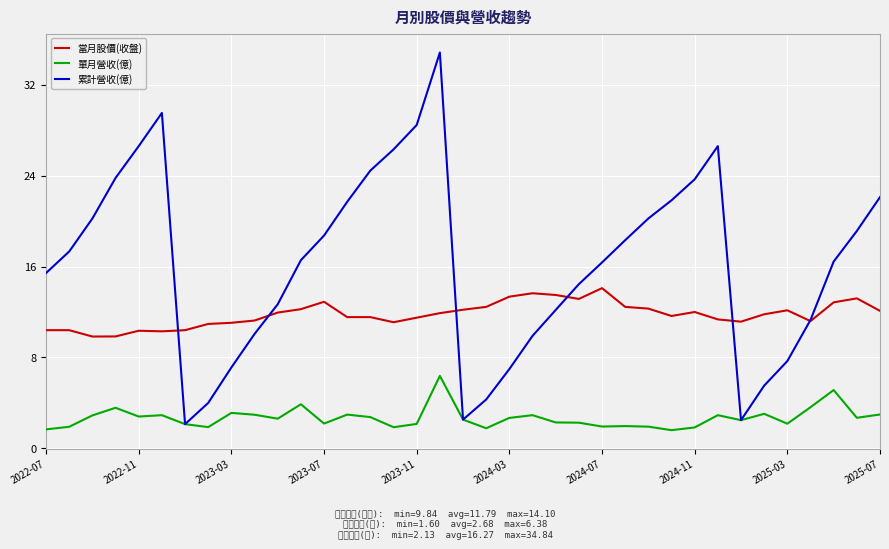

Which series has the largest total across all categories?

累計營收(億)